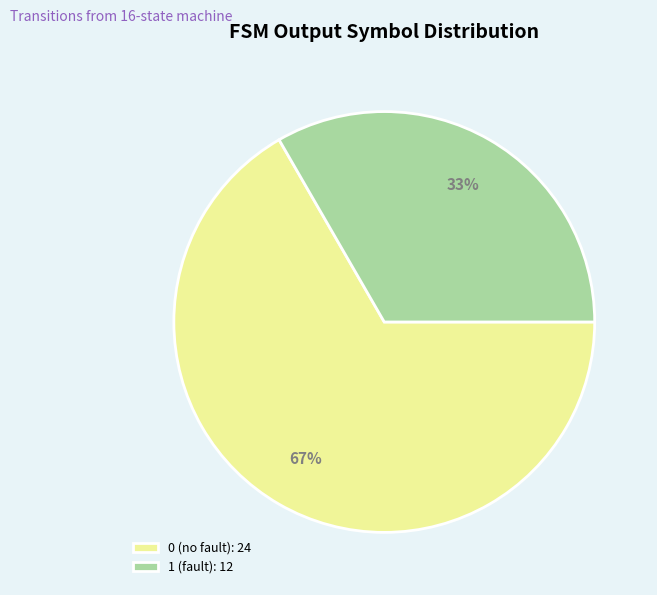

The 0 (no fault): 24 slice represents 67% of the pie. True or false?

True